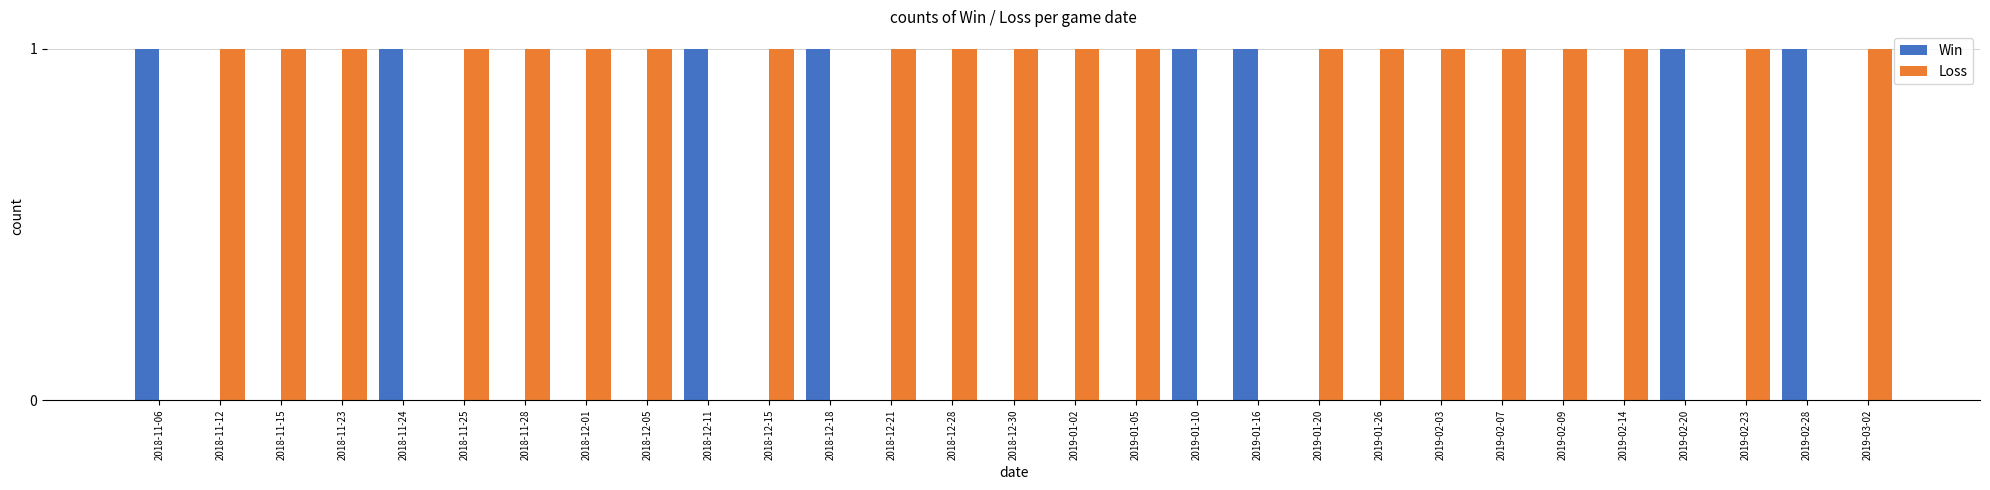

Reading right to left, what are all the values shown in this chart?

Win: 2019-03-02=0	2019-02-28=1	2019-02-23=0	2019-02-20=1	2019-02-14=0	2019-02-09=0	2019-02-07=0	2019-02-03=0	2019-01-26=0	2019-01-20=0	2019-01-16=1	2019-01-10=1	2019-01-05=0	2019-01-02=0	2018-12-30=0	2018-12-28=0	2018-12-21=0	2018-12-18=1	2018-12-15=0	2018-12-11=1	2018-12-05=0	2018-12-01=0	2018-11-28=0	2018-11-25=0	2018-11-24=1	2018-11-23=0	2018-11-15=0	2018-11-12=0	2018-11-06=1
Loss: 2019-03-02=1	2019-02-28=0	2019-02-23=1	2019-02-20=0	2019-02-14=1	2019-02-09=1	2019-02-07=1	2019-02-03=1	2019-01-26=1	2019-01-20=1	2019-01-16=0	2019-01-10=0	2019-01-05=1	2019-01-02=1	2018-12-30=1	2018-12-28=1	2018-12-21=1	2018-12-18=0	2018-12-15=1	2018-12-11=0	2018-12-05=1	2018-12-01=1	2018-11-28=1	2018-11-25=1	2018-11-24=0	2018-11-23=1	2018-11-15=1	2018-11-12=1	2018-11-06=0